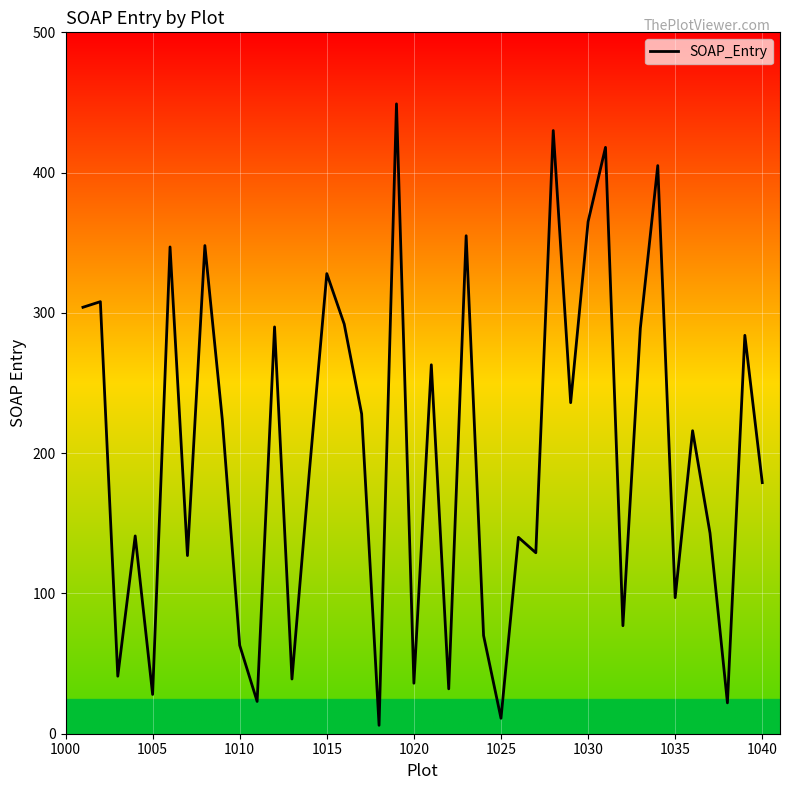

What is the average value?

199